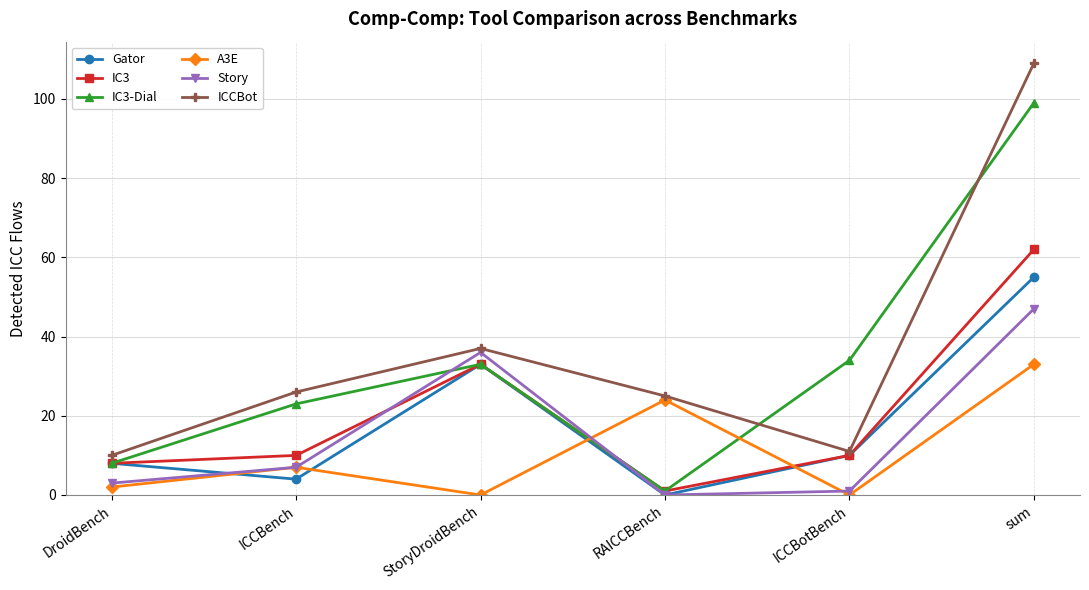

What is the sum of the Story values at ICCBotBench and StoryDroidBench?

37